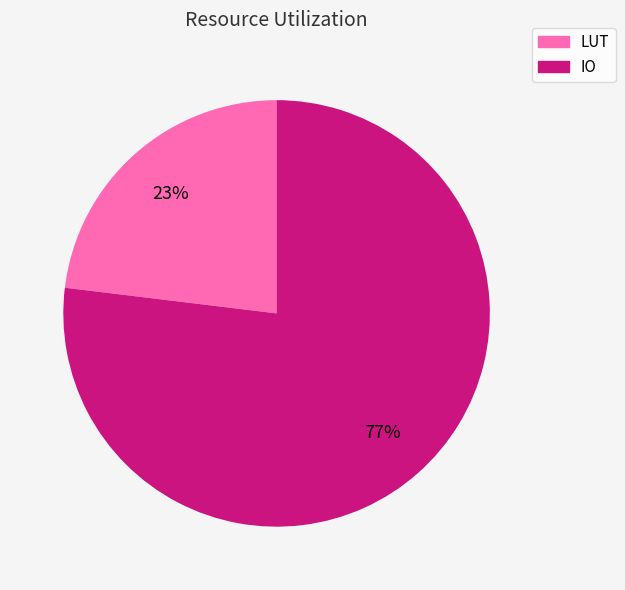

How many slices are in this pie chart?

2